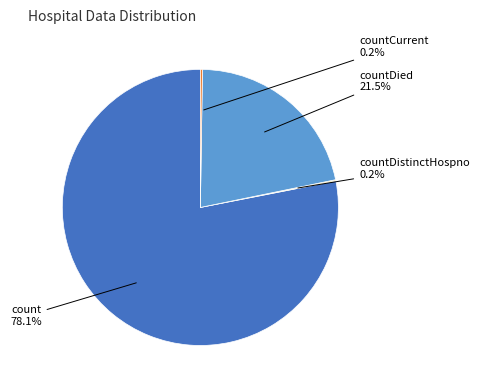

Is there any slice that represents more than half of the pie?

Yes